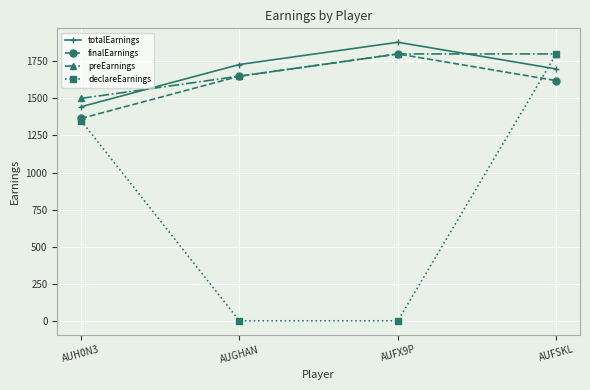

Reading left to right, extract all data points from this chart.

totalEarnings: 1443.8	1728.8	1878.8	1698.8
finalEarnings: 1365.0	1650.0	1800.0	1620.0
preEarnings: 1500.0	1650.0	1800.0	1800.0
declareEarnings: 1350.0	0.0	0.0	1800.0